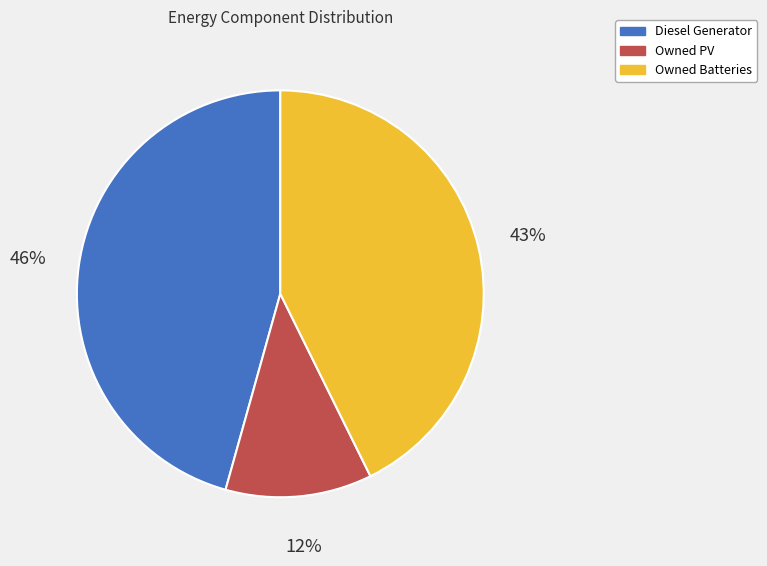

Does Owned Batteries represent more than half of the total?

No